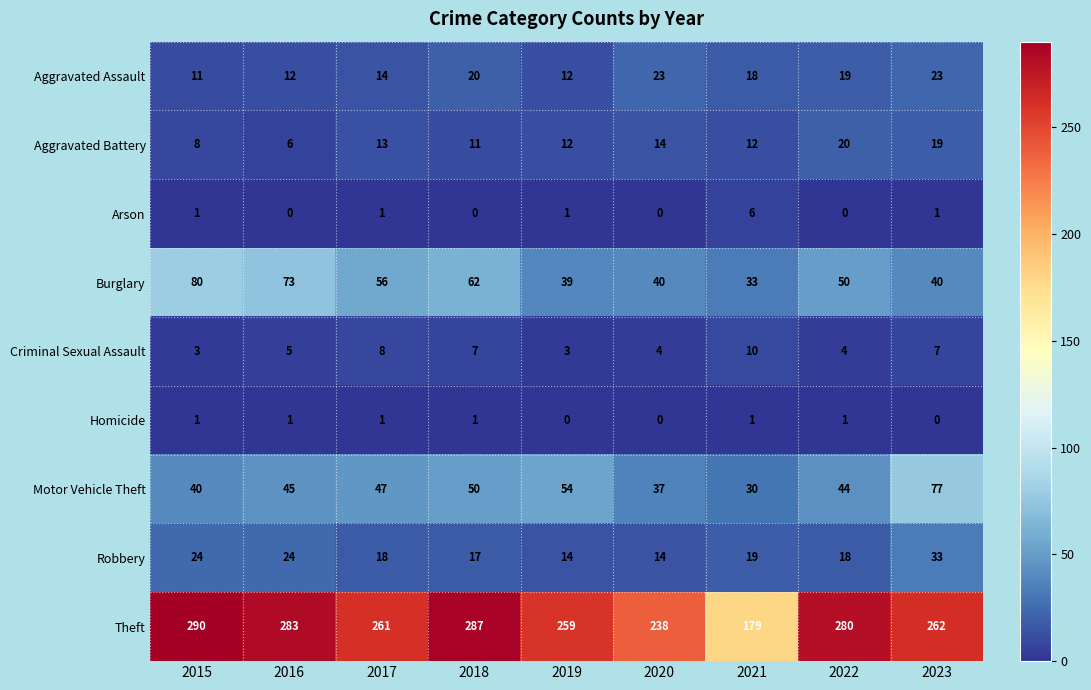

What is the difference between the highest and lowest values at 2019?

259